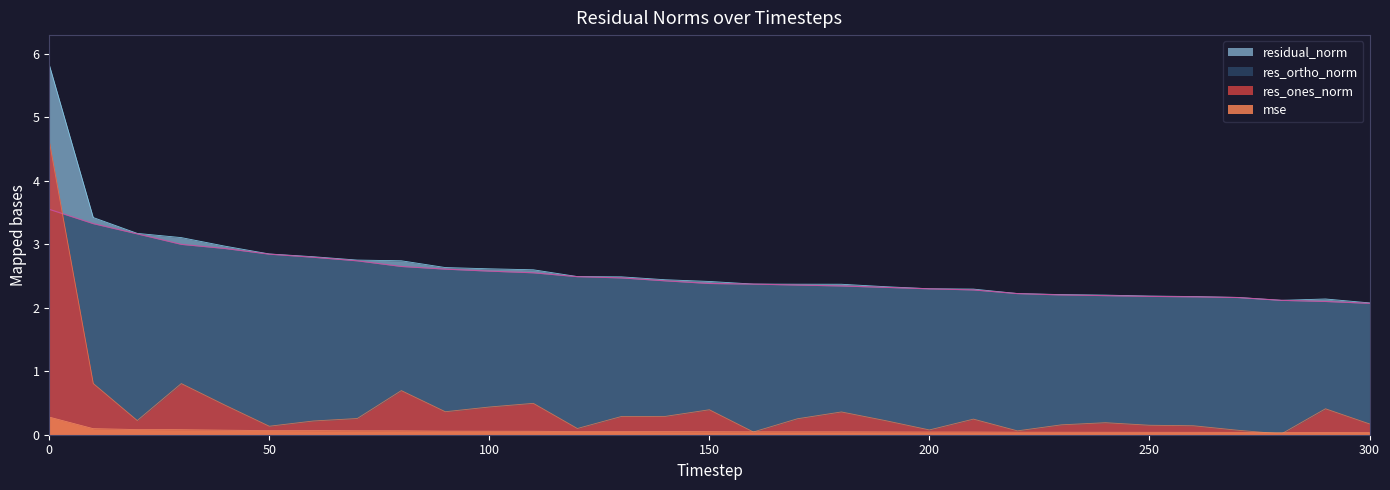

True or false: residual_norm and res_ones_norm cross at least once.

False